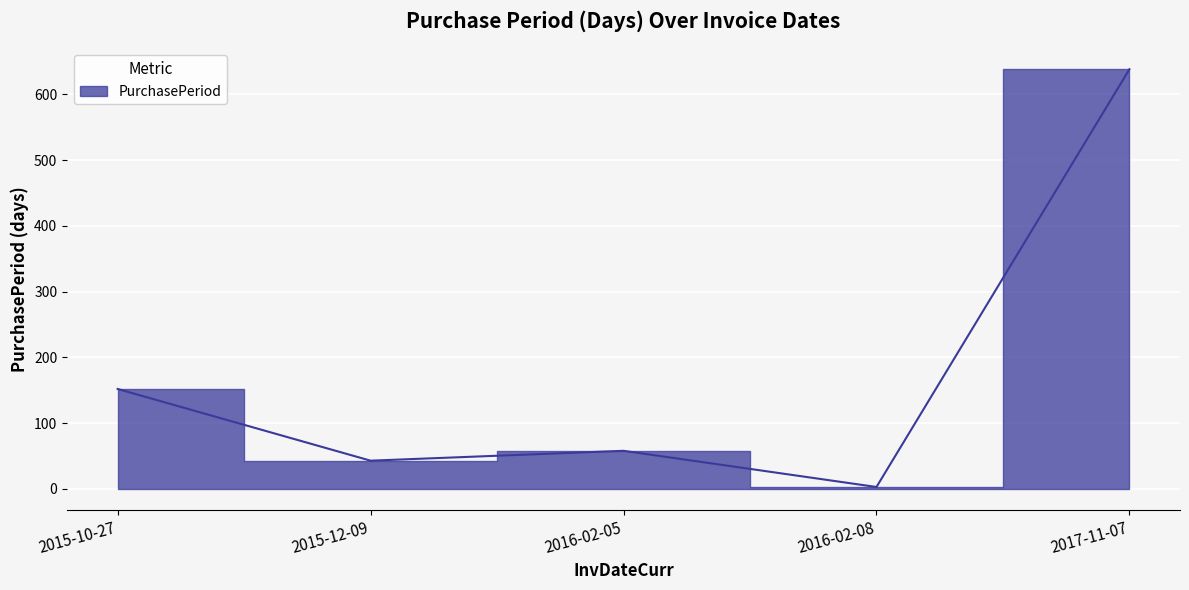

True or false: there are more than 2 points higher than both neighbors.

False